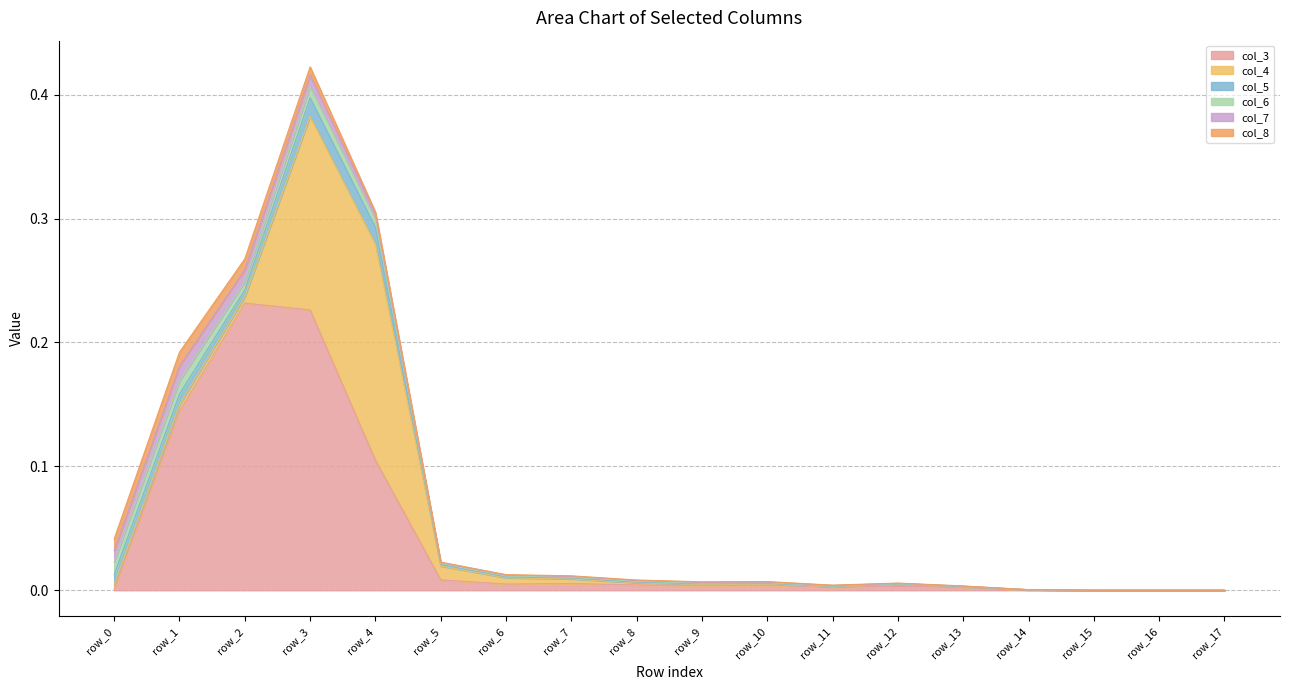

Which series has the widest spread of values?

col_3